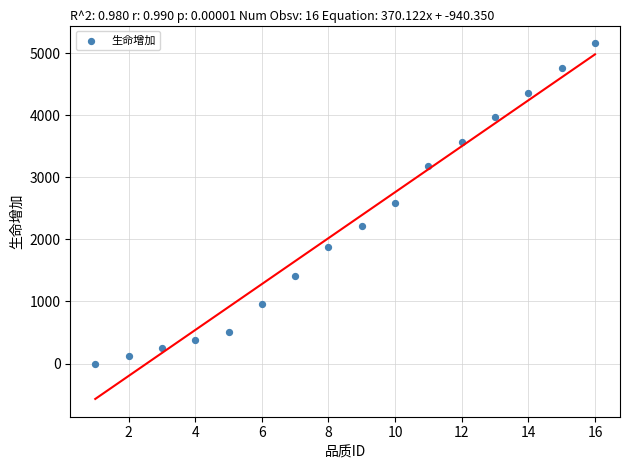

What is the range of X values (max minus min)?

15